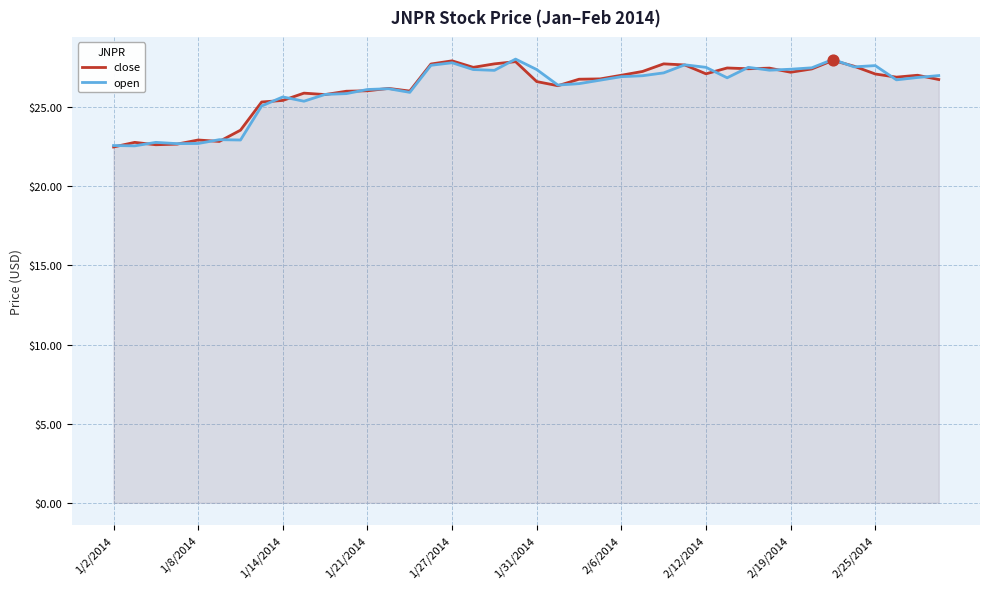

At how many categories does at least one series exceed 24?

33